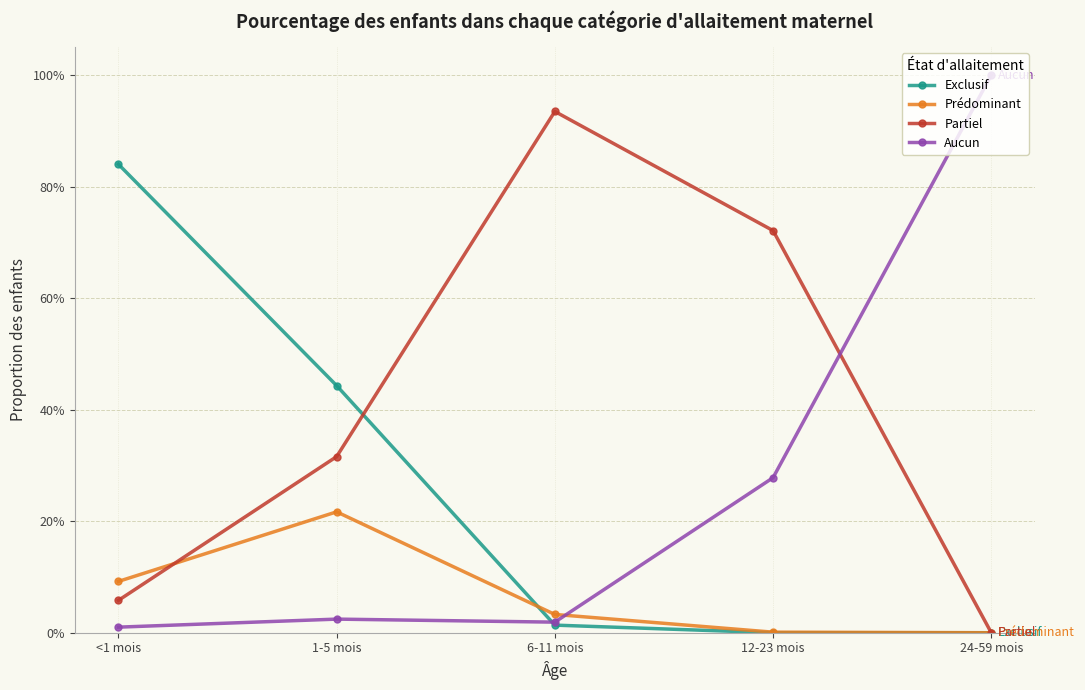

Reading left to right, extract all data points from this chart.

Exclusif: 0.8	0.4	0.0	0.0	0.0
Prédominant: 0.1	0.2	0.0	0.0	0.0
Partiel: 0.1	0.3	0.9	0.7	0.0
Aucun: 0.0	0.0	0.0	0.3	1.0